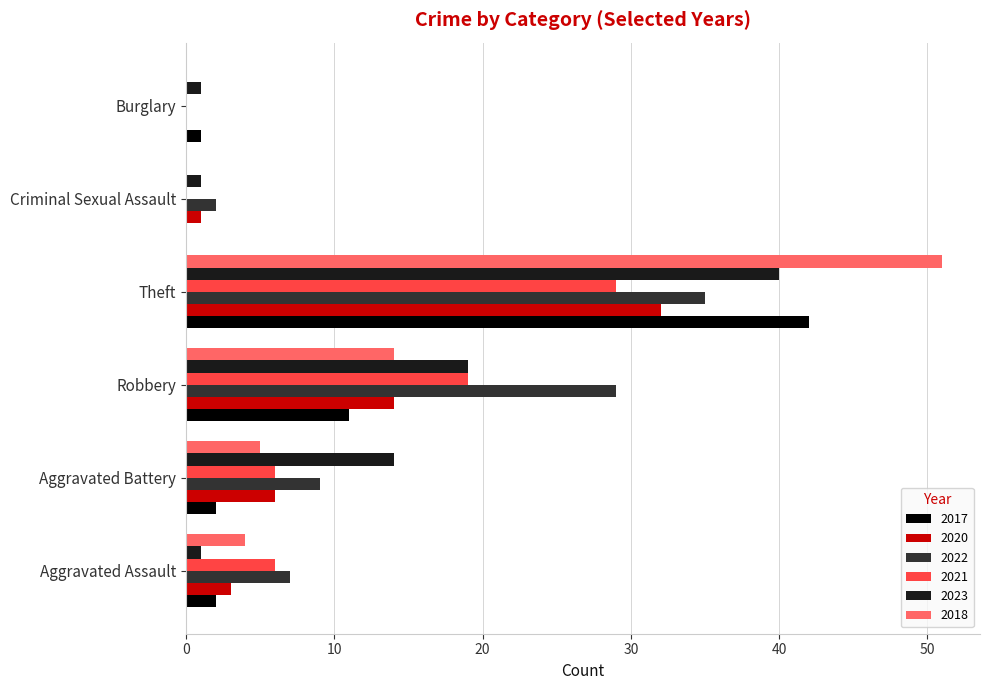

The value of 2017 at Criminal Sexual Assault is 0. True or false?

True